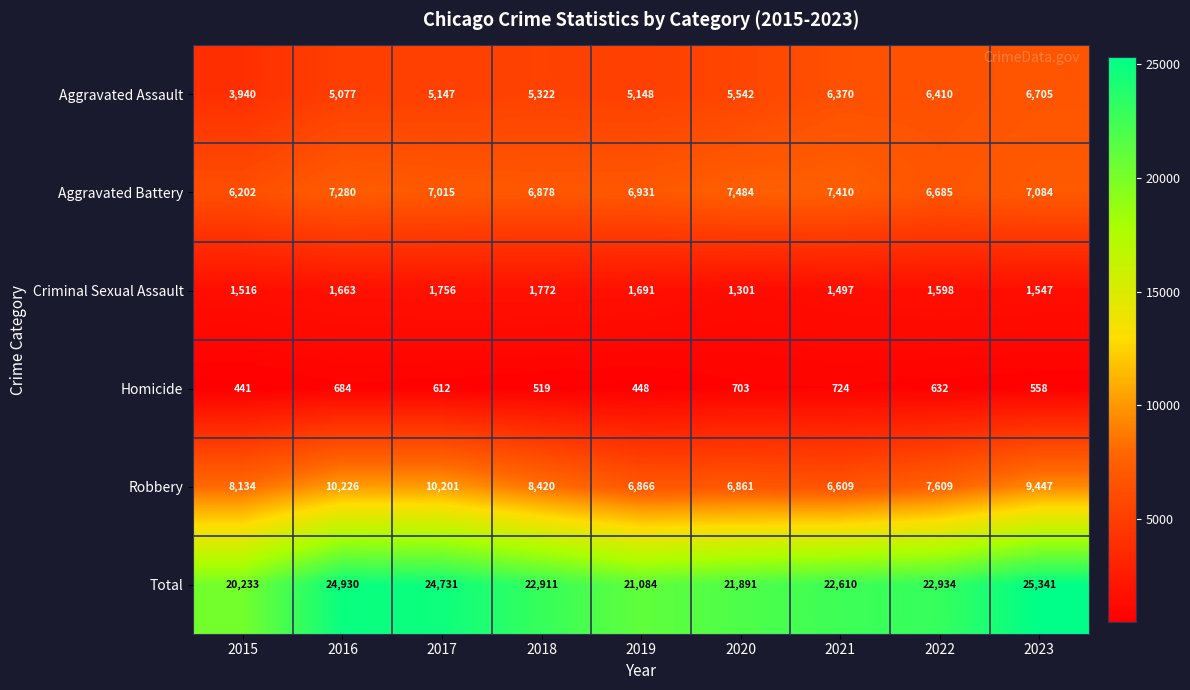

Rank the series by their maximum value, from lowest to highest.

Homicide, Criminal Sexual Assault, Aggravated Assault, Aggravated Battery, Robbery, Total